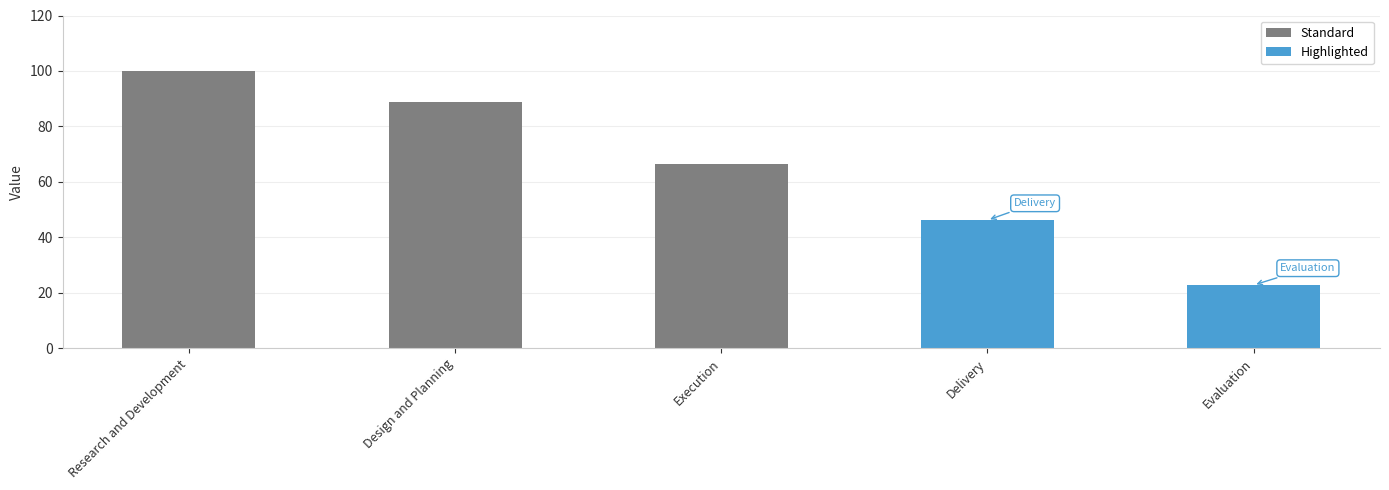

Count the number of values greater than 66.

3